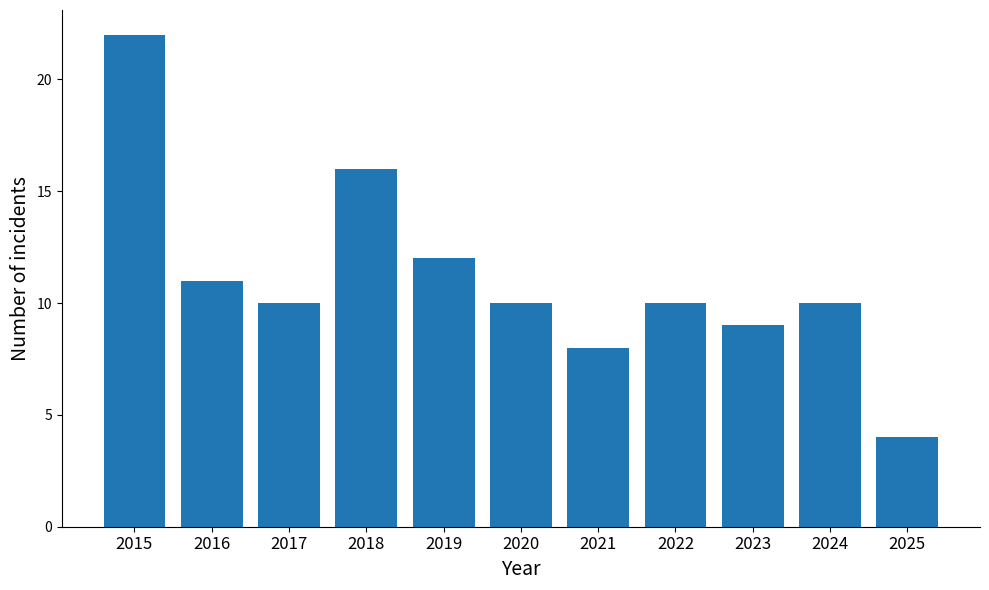

Between 2025 and 2020, which is larger?

2020